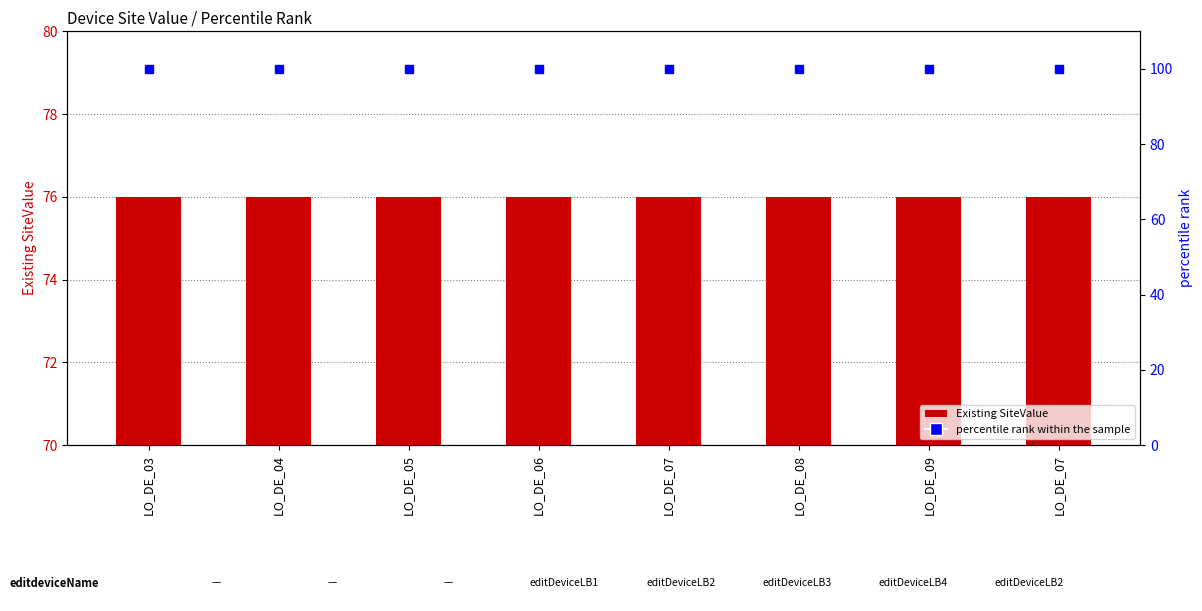

Rank the categories by percentile rank within the sample value from lowest to highest.

LO_DE_03, LO_DE_04, LO_DE_05, LO_DE_06, LO_DE_07, LO_DE_08, LO_DE_09, LO_DE_07